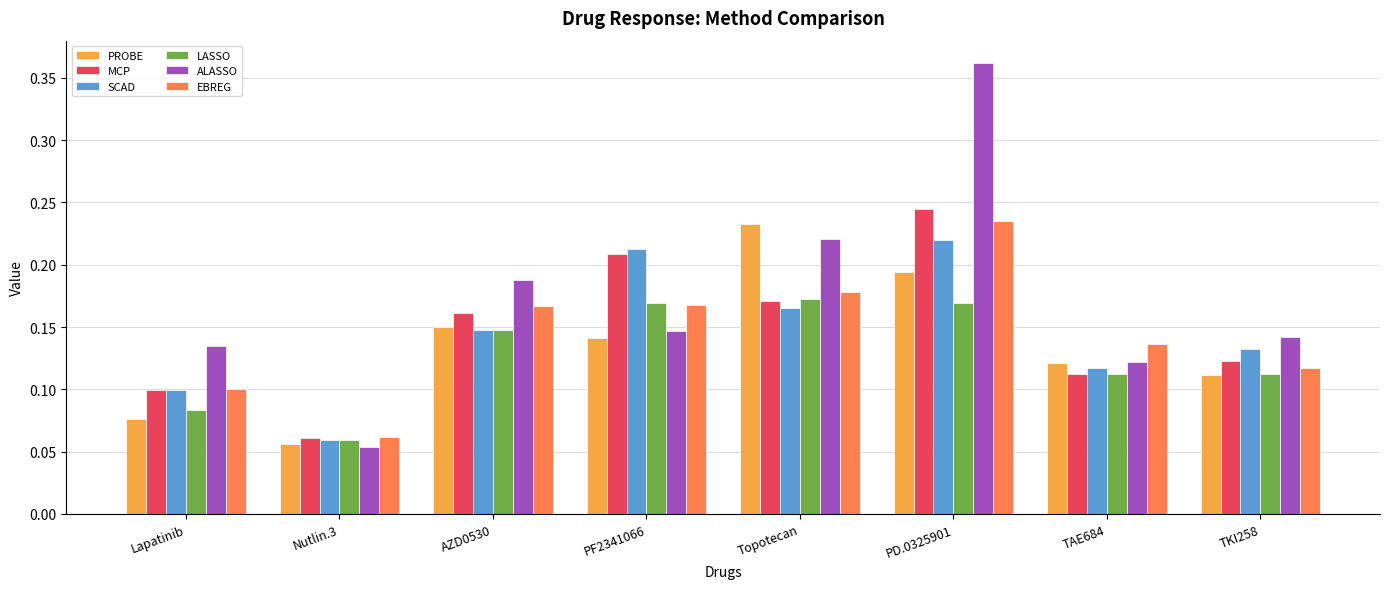

Are the bars horizontal?

No